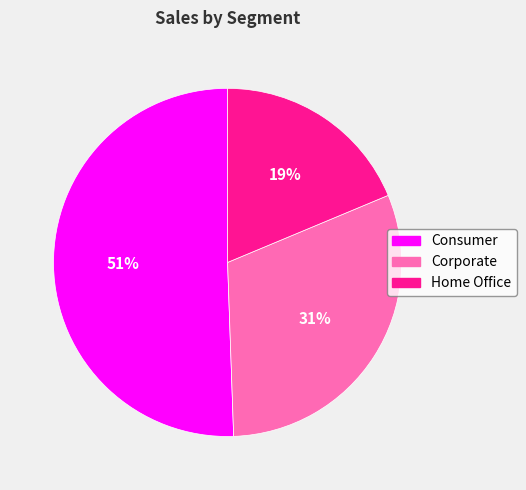

Rank the categories by value from highest to lowest.

Consumer, Corporate, Home Office